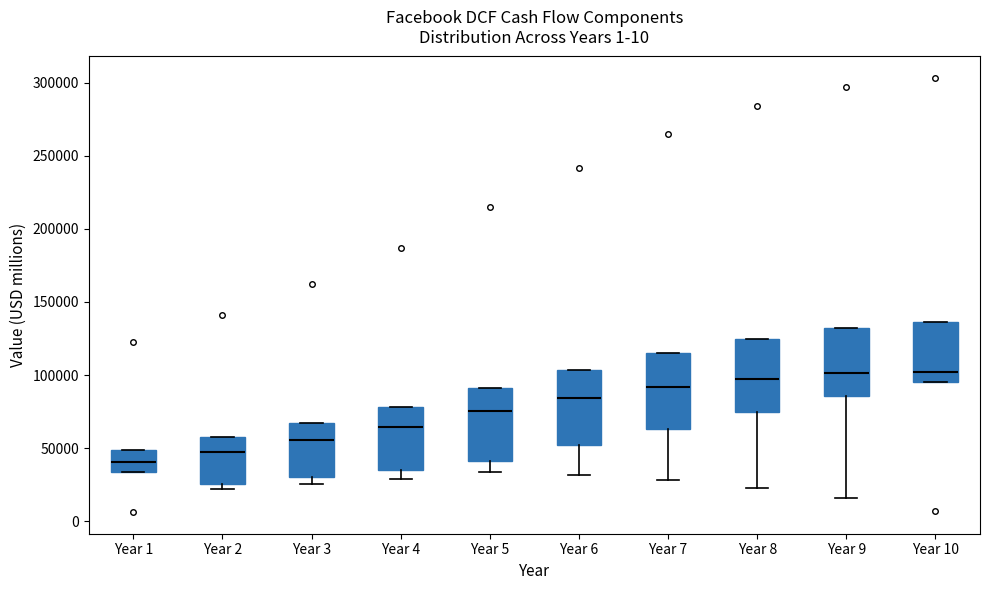

Where does the lower whisker of the box for Year 8 end on the y-axis? The values are not printed on the chart, so give them approximately, as read against the axis.

25000